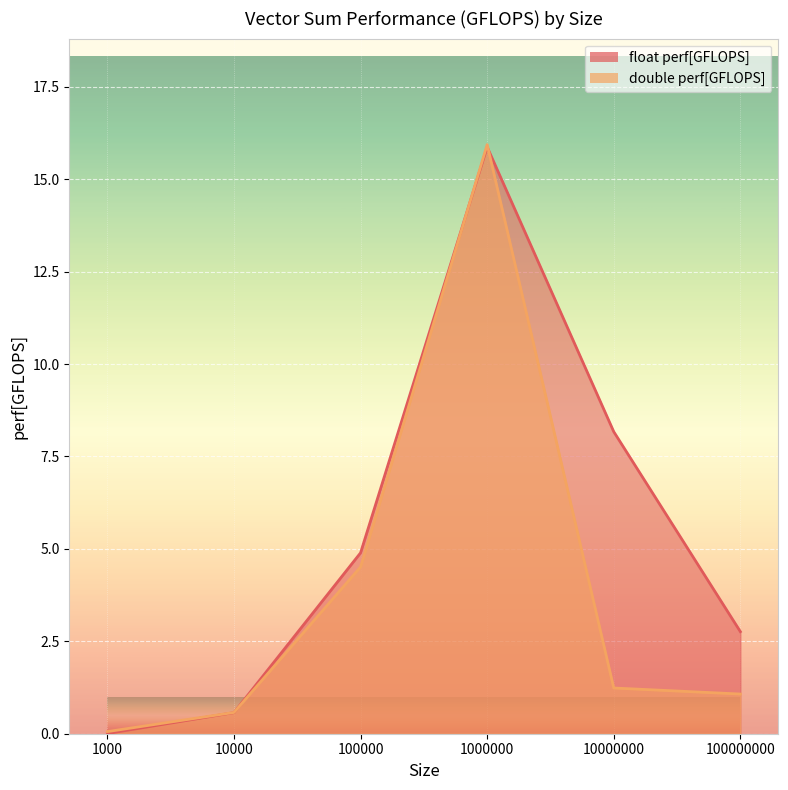

Reading left to right, list all the values displayed in this chart.

float perf[GFLOPS]: 0.0	0.6	4.9	15.9	8.2	2.8
double perf[GFLOPS]: 0.1	0.6	4.5	15.9	1.2	1.1